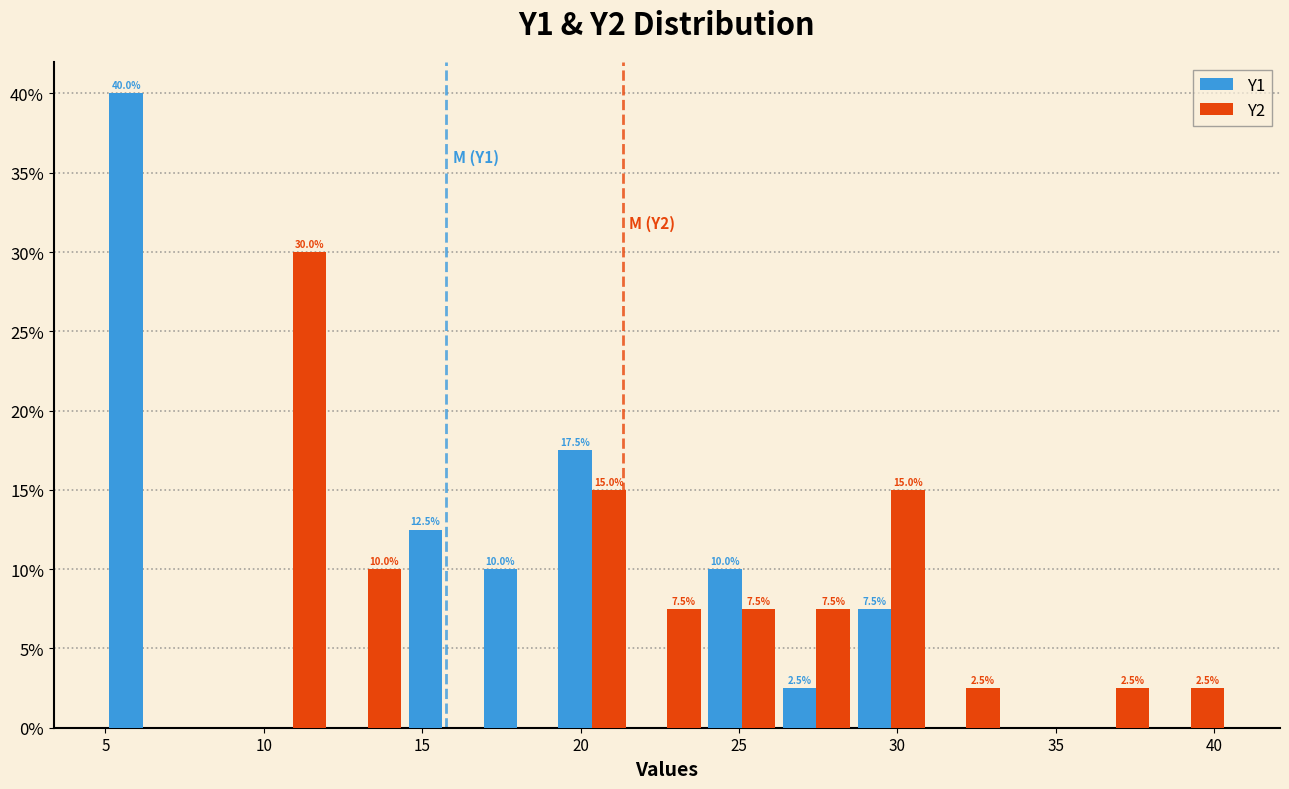

In the Y2 series, which range on the x-axis has the tallest bar?

9.5 to 12.0